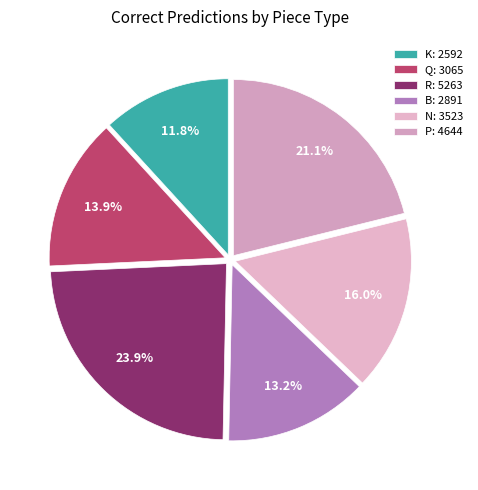

Combined, what portion of the pie is N and R?

40.0%